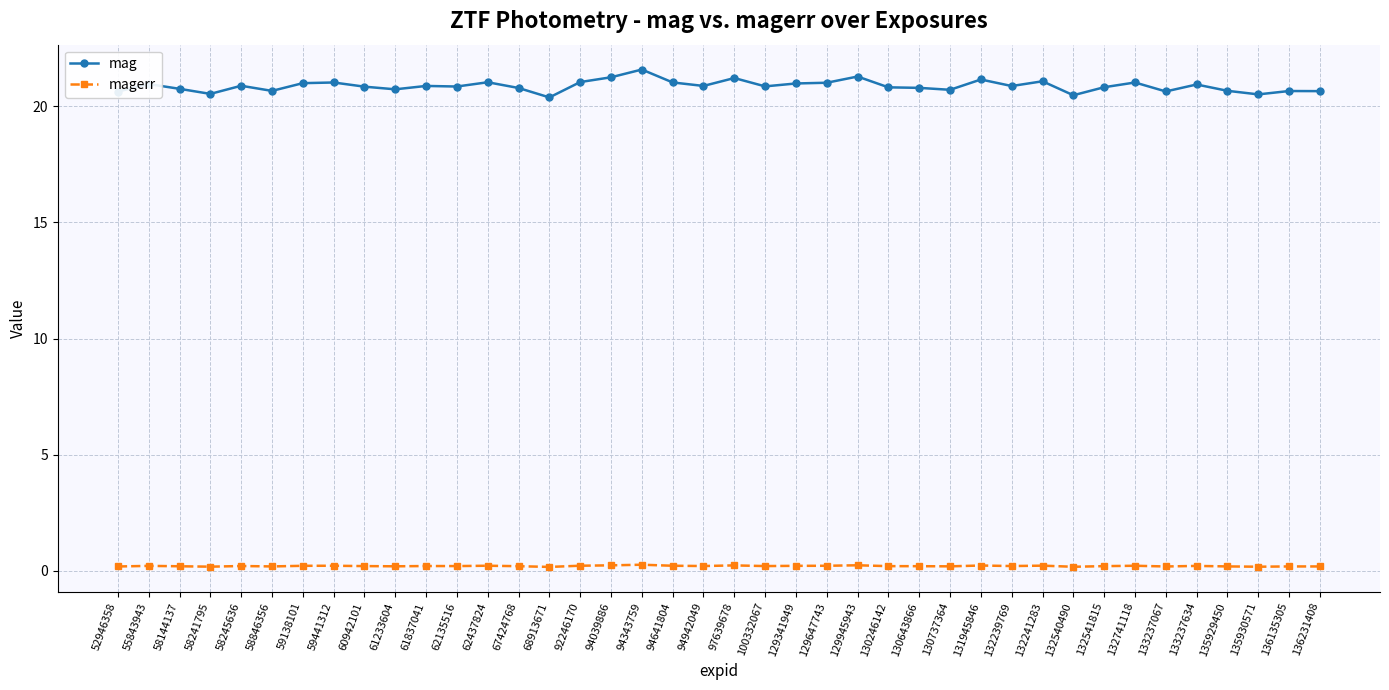

How many magerr values are between 0 and 1?

40